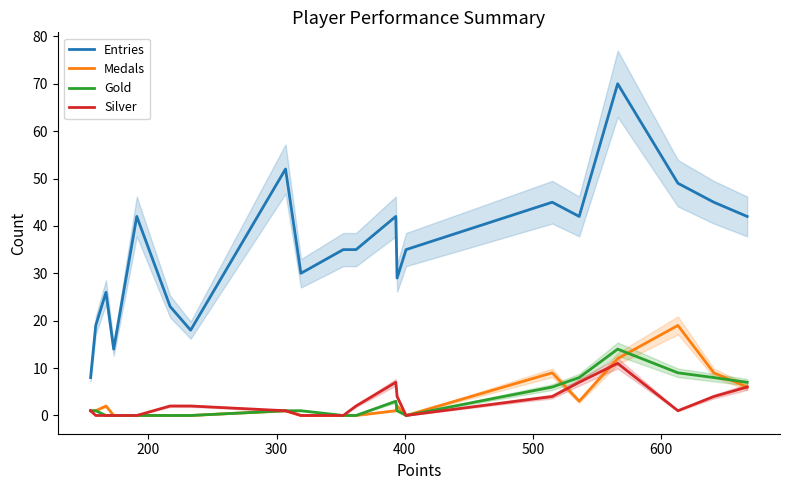

How many interior local valleys does the Gold series have?

1